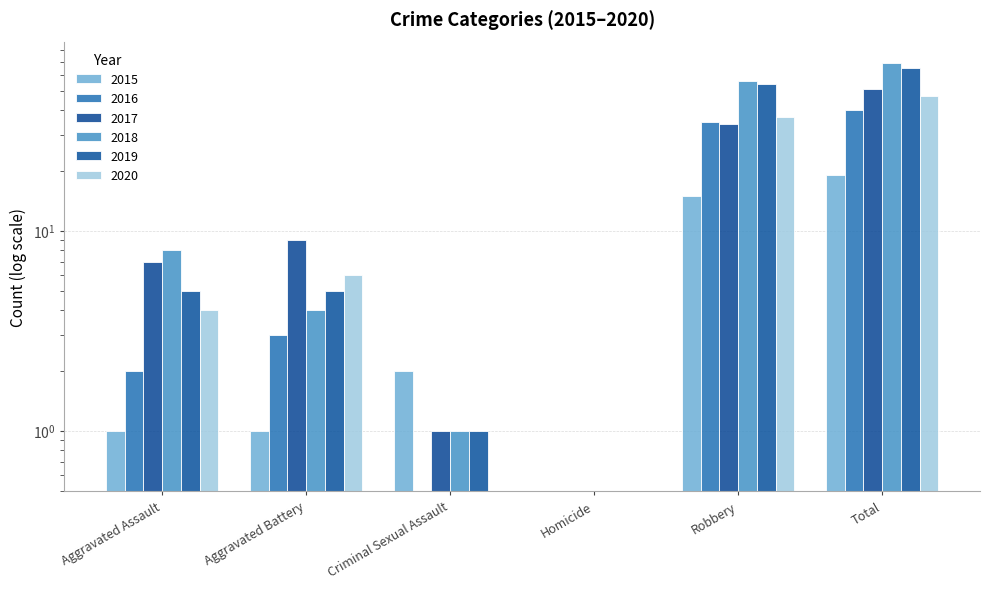

Rank the series by their maximum value, from lowest to highest.

2015, 2016, 2020, 2017, 2019, 2018